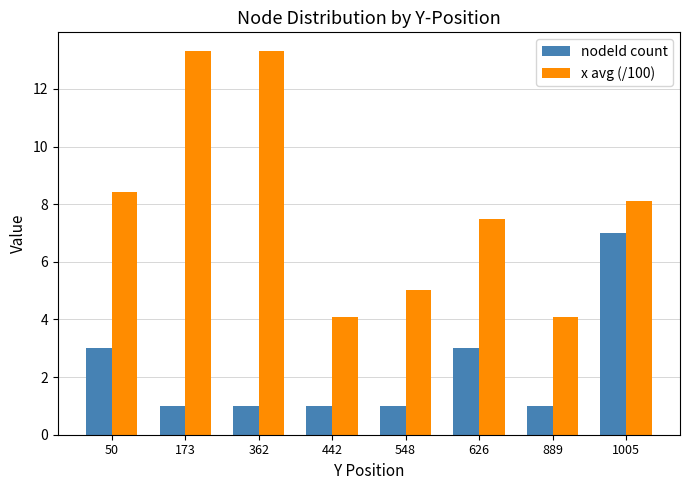

Which series has the widest spread of values?

x avg (/100)